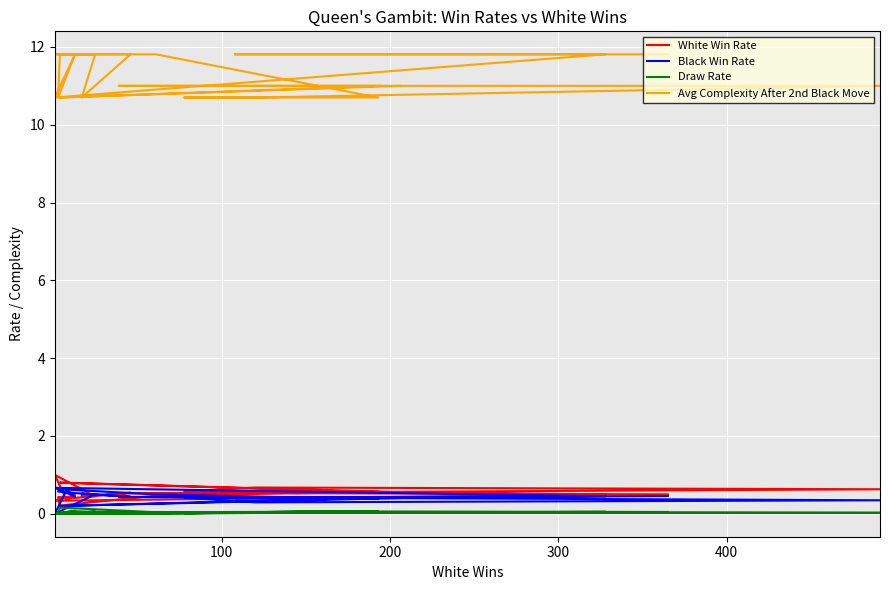

What value does the Black Win Rate series have at 300?

0.4